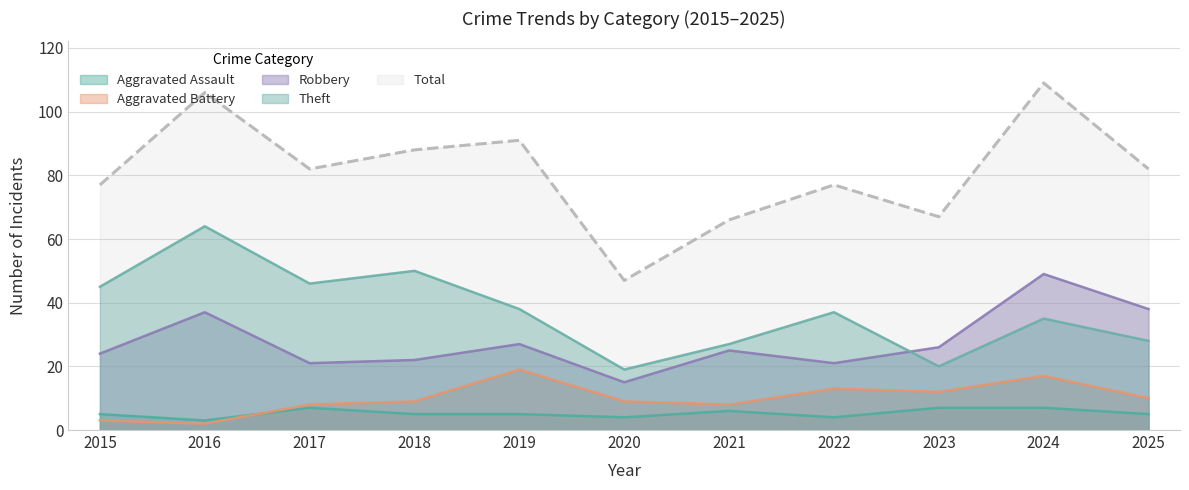

Is it true that Aggravated Assault equals 5 at 2015?

True